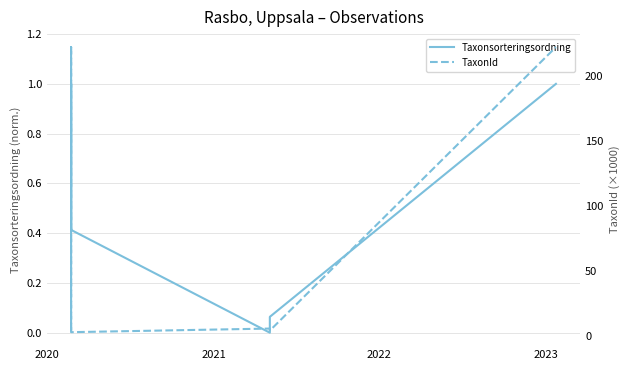

List the series in order of their peak value, lowest first.

Taxonsorteringsordning, TaxonId